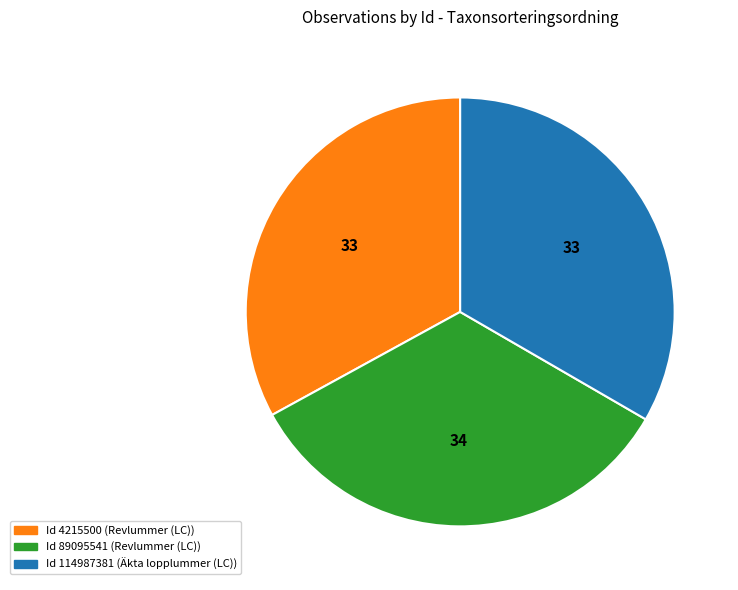

Is the sum of Id 4215500 (Revlummer (LC)) and Id 114987381 (Äkta lopplummer (LC)) greater than half?

Yes